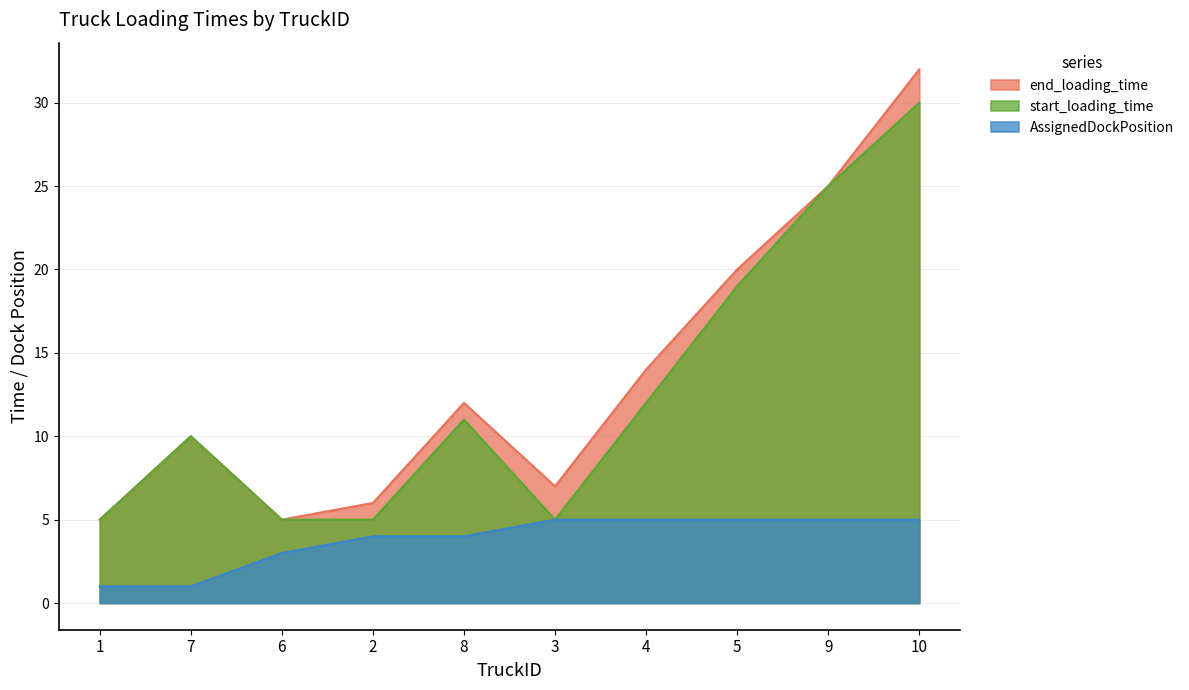

What is the value of the start_loading_time point at the 2nd from the left?

10